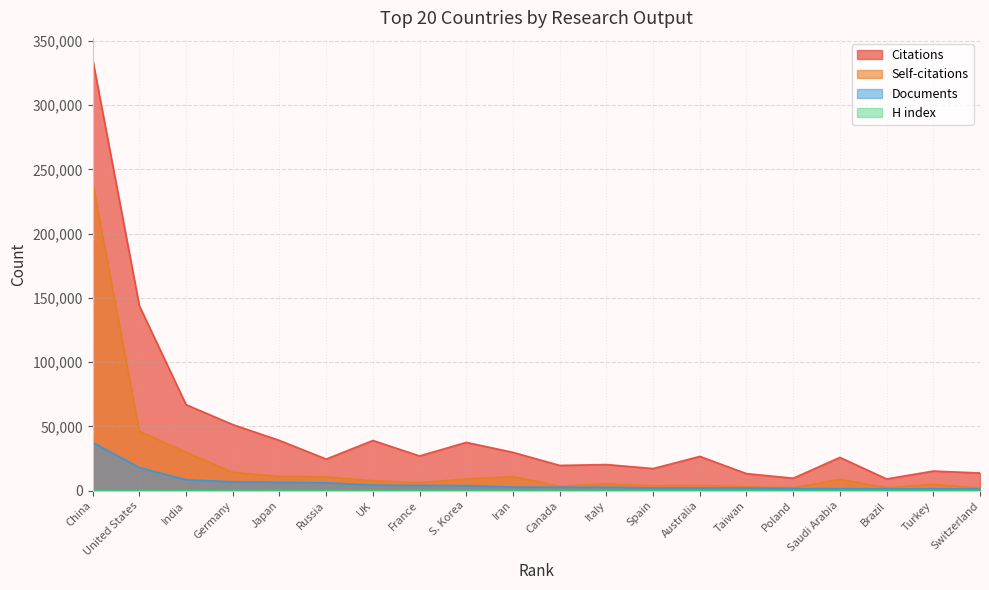

Reading right to left, list all the values displayed in this chart.

Citations: 13737	15236	9088	25886	9671	13241	26626	17185	20317	19623	29799	37554	26997	39043	24564	39061	51396	66896	143834	335558
Self-citations: 2108	4912	2367	8767	2340	2990	4032	3669	5330	3419	10959	9085	6112	7736	10750	11065	14227	29941	46079	239435
Documents: 1348	1381	1394	1591	1599	2058	2087	2124	2606	2662	2751	3949	4092	4325	6078	6503	6907	8505	17902	37534
H index: 271	145	158	163	149	197	276	257	254	262	159	273	321	373	220	380	408	257	632	427